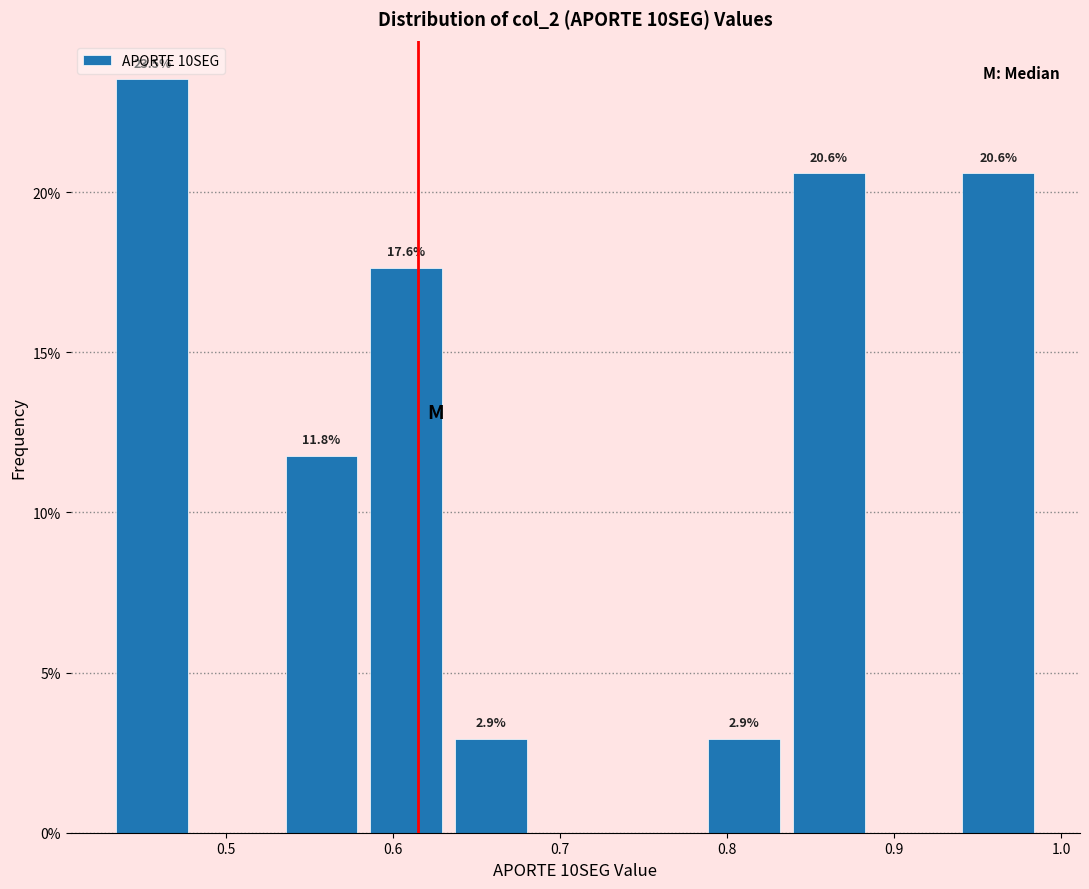

Which range on the x-axis has the tallest bar?

0.43 to 0.48